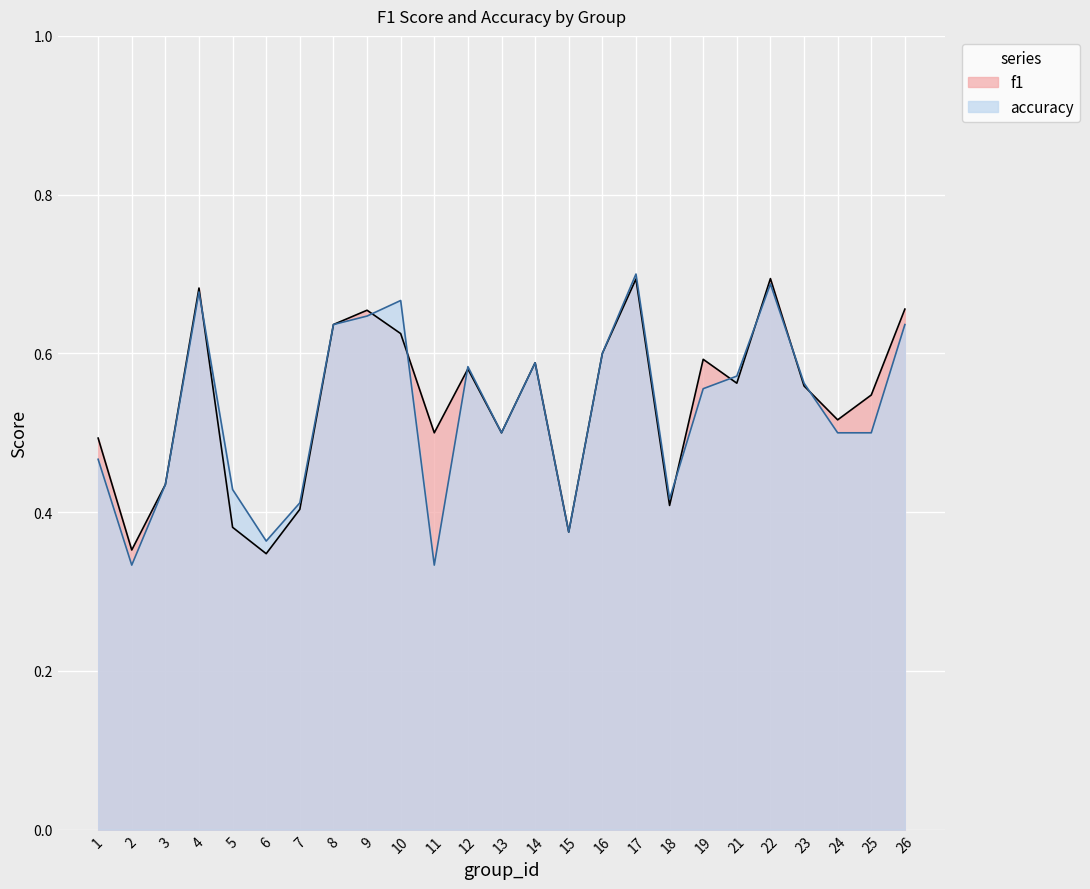

How many lines are shown in the chart?

2